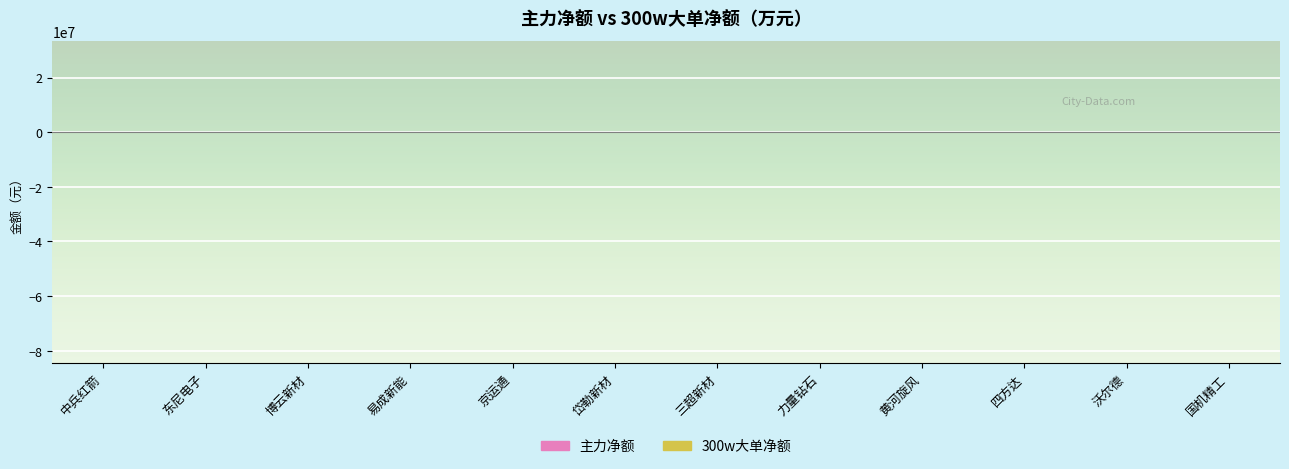

Does the chart contain stacked bars?

No